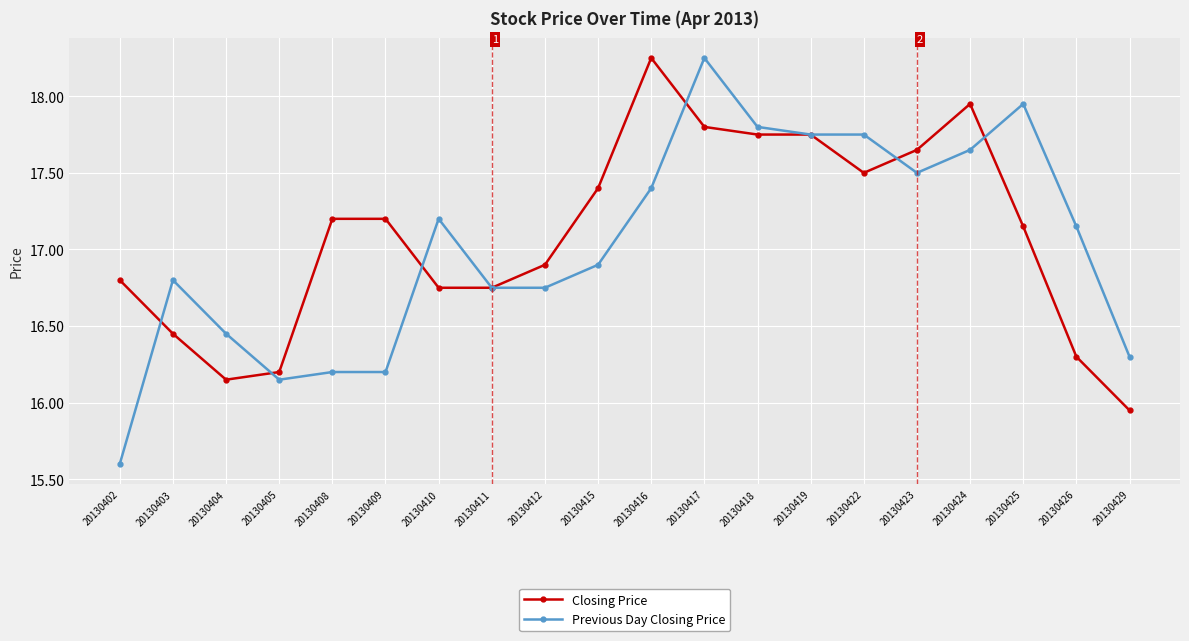

At which category is the sum across all series the highest?

20130417